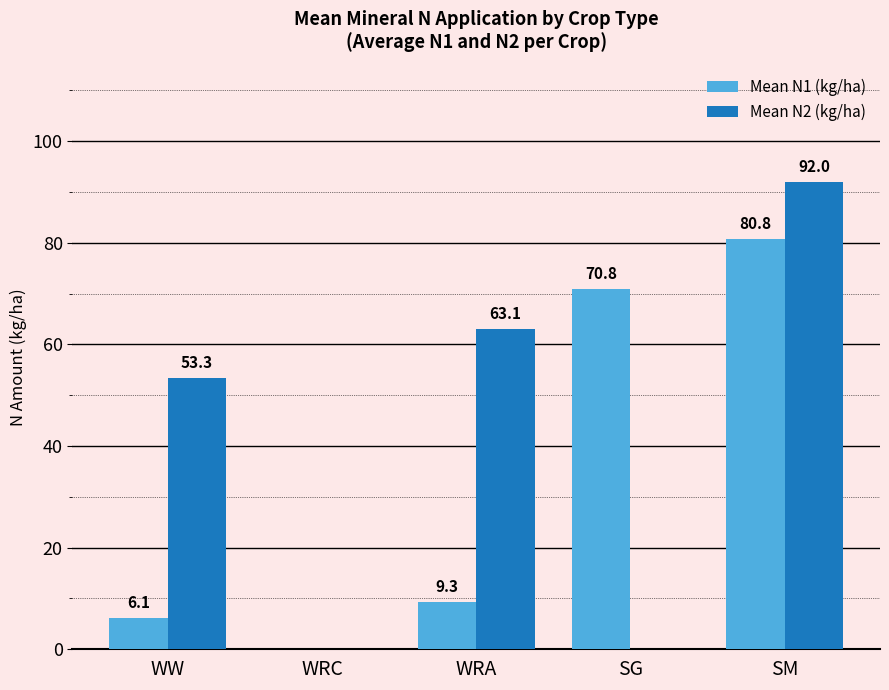

At which category is the sum across all series the highest?

SM